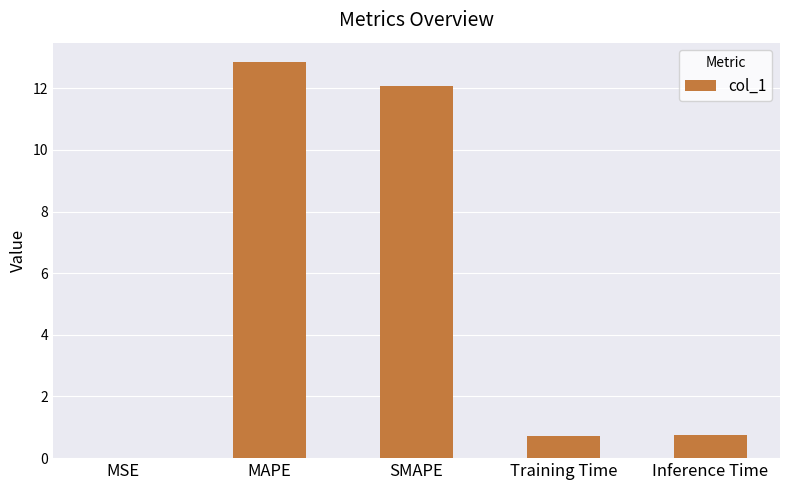

At which category does the chart reach its peak across all series?

MAPE